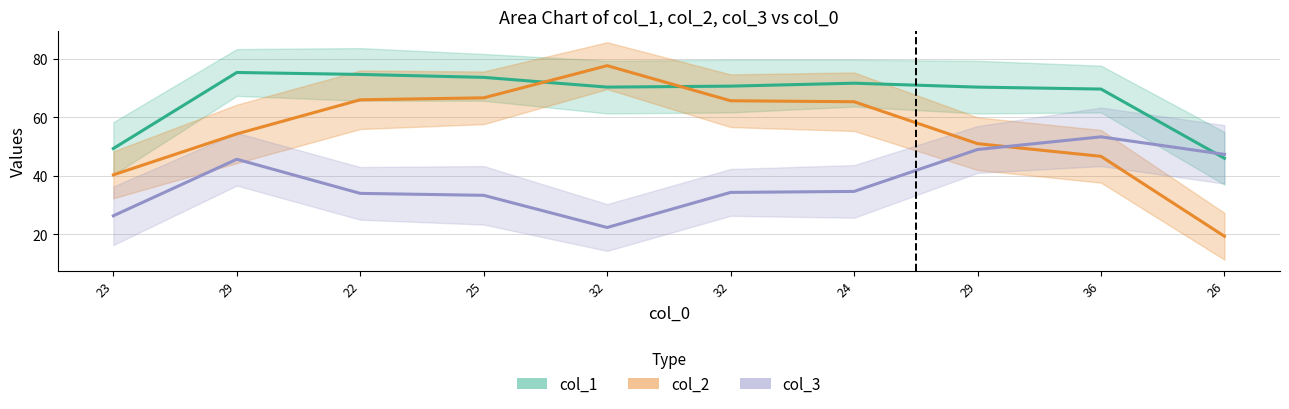

How many lines are shown in the chart?

3